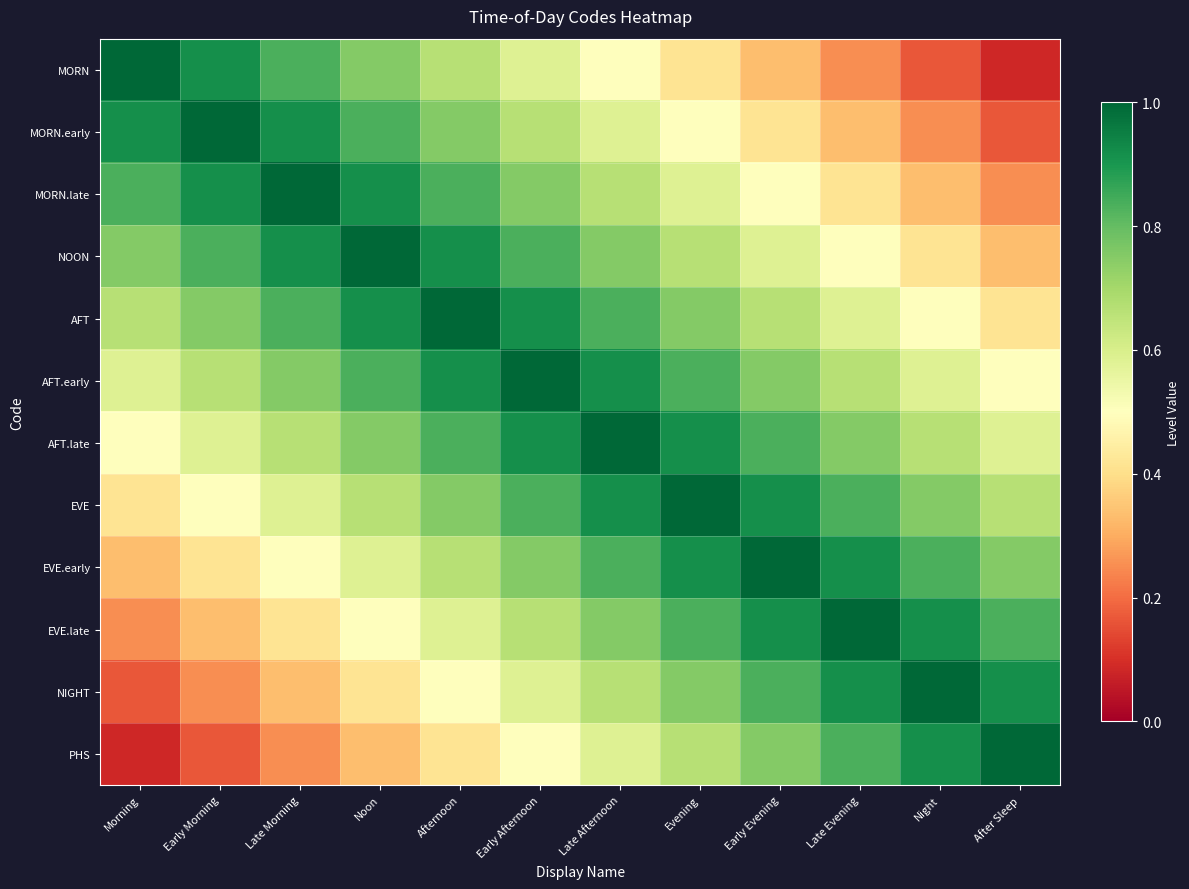

Which label corresponds to the largest value in the chart?

Morning